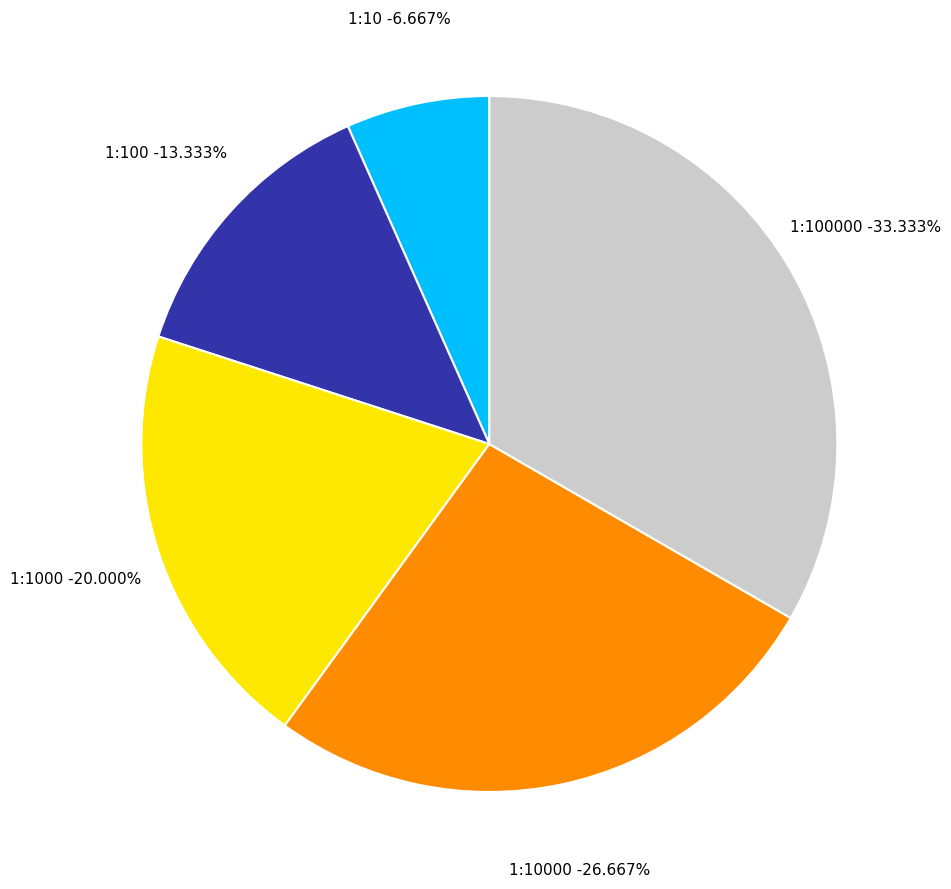

To the nearest percent, what is the difference between the largest and smallest slice percentages?

27%